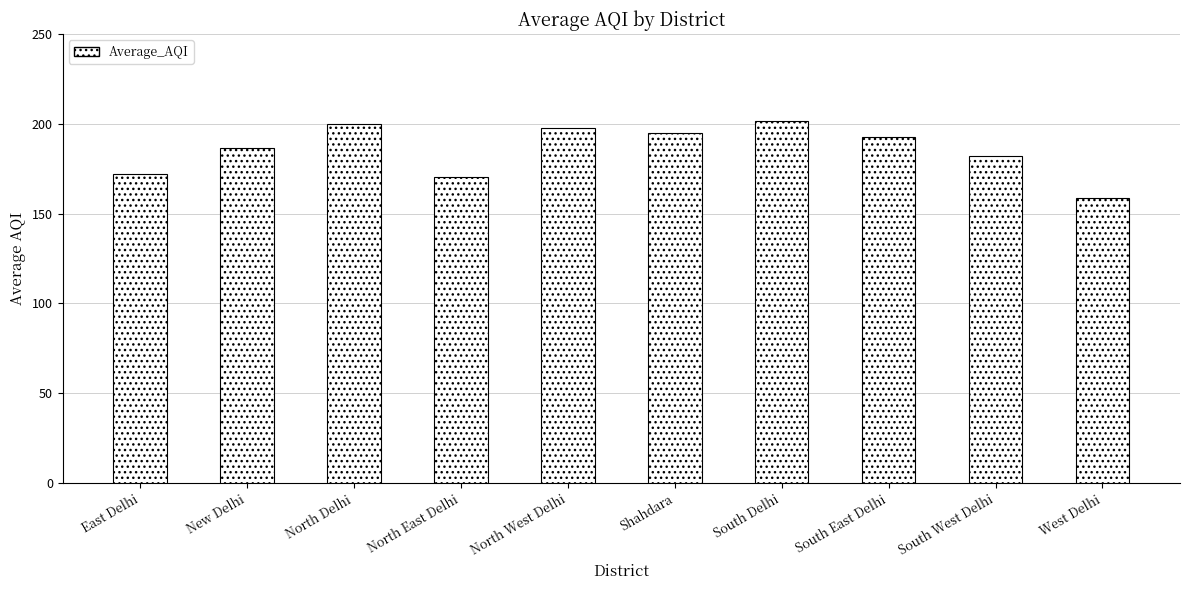

Read the value at South West Delhi.

182.3